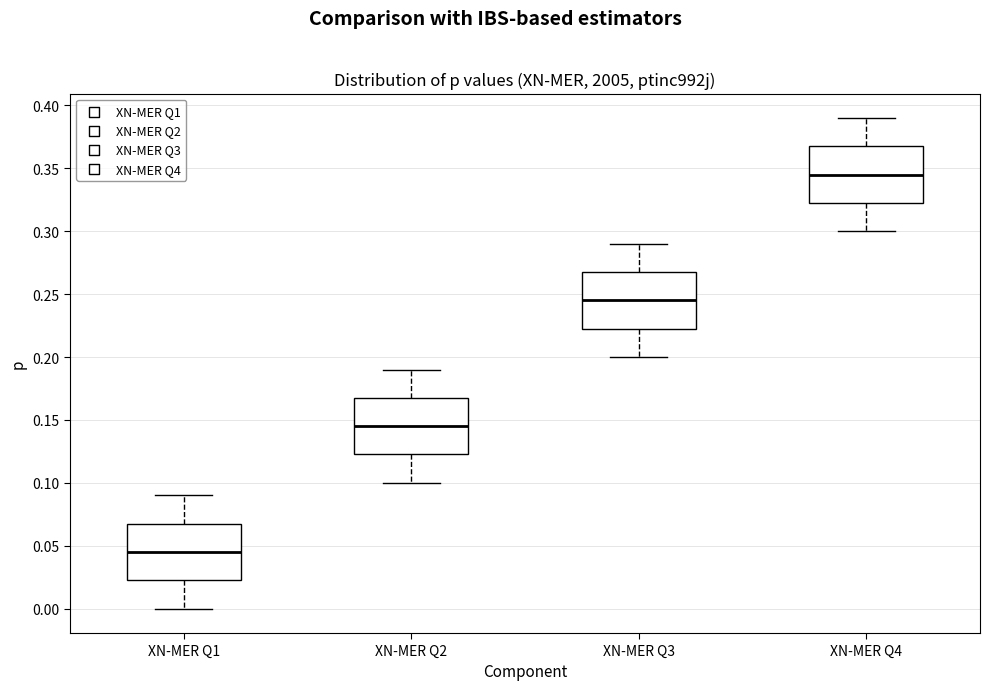

Reading left to right, transcribe this box plot: for each box, give where its median line is, the range the box spans, and where its two whiskers end, as read against the y-axis. The values are not printed on the chart, so give them approximately, as read against the axis.

XN-MER Q1: median 0.045, box 0.025 to 0.070, whiskers 0.000 to 0.090
XN-MER Q2: median 0.145, box 0.125 to 0.170, whiskers 0.100 to 0.190
XN-MER Q3: median 0.245, box 0.225 to 0.270, whiskers 0.200 to 0.290
XN-MER Q4: median 0.345, box 0.325 to 0.370, whiskers 0.300 to 0.390